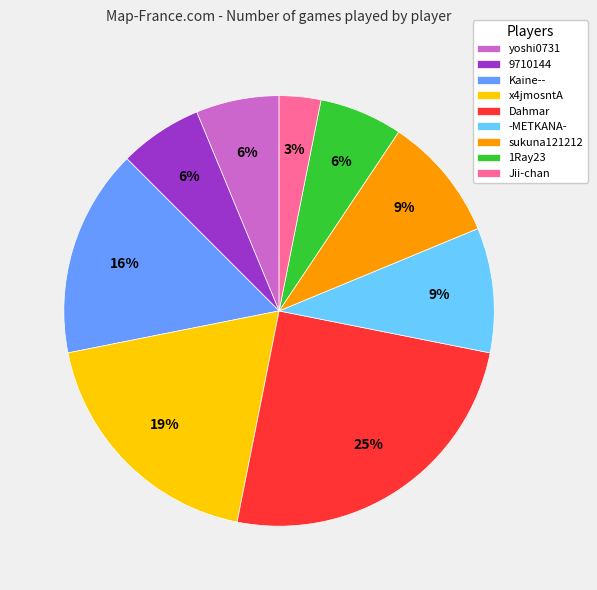

To the nearest percent, what portion does sukuna121212 represent?

9%